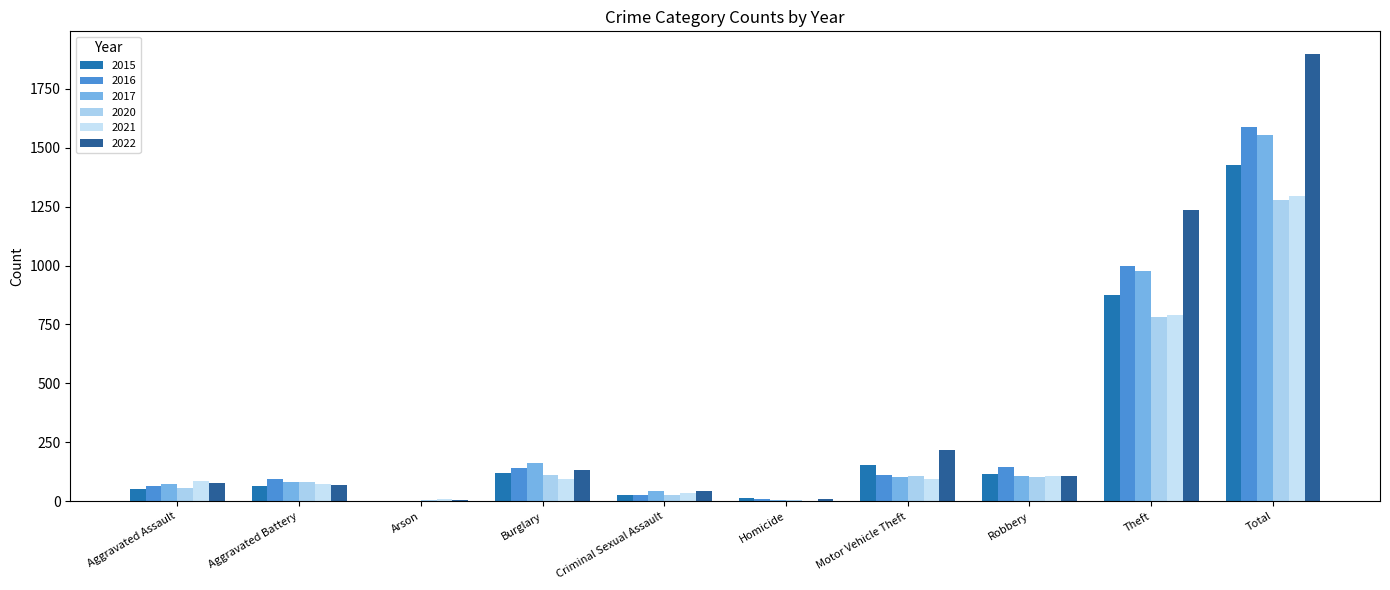

At how many categories does at least one series exceed 743?

2